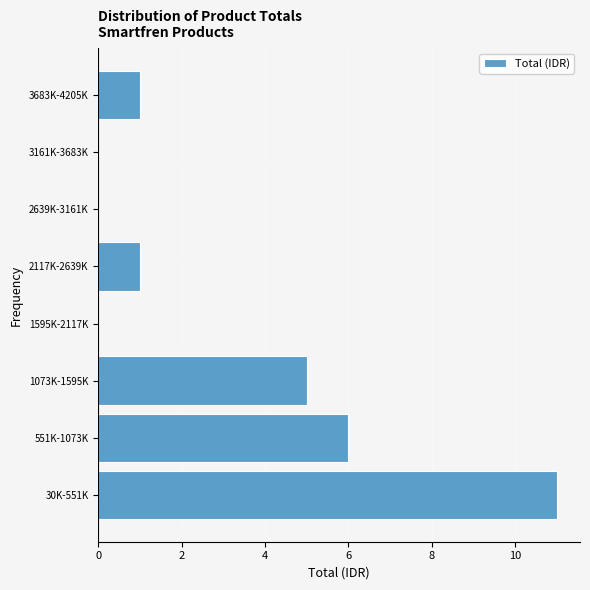

Reading bottom to top, what are all the values shown in this chart?

30K-551K=11	551K-1073K=6	1073K-1595K=5	1595K-2117K=0	2117K-2639K=1	2639K-3161K=0	3161K-3683K=0	3683K-4205K=1